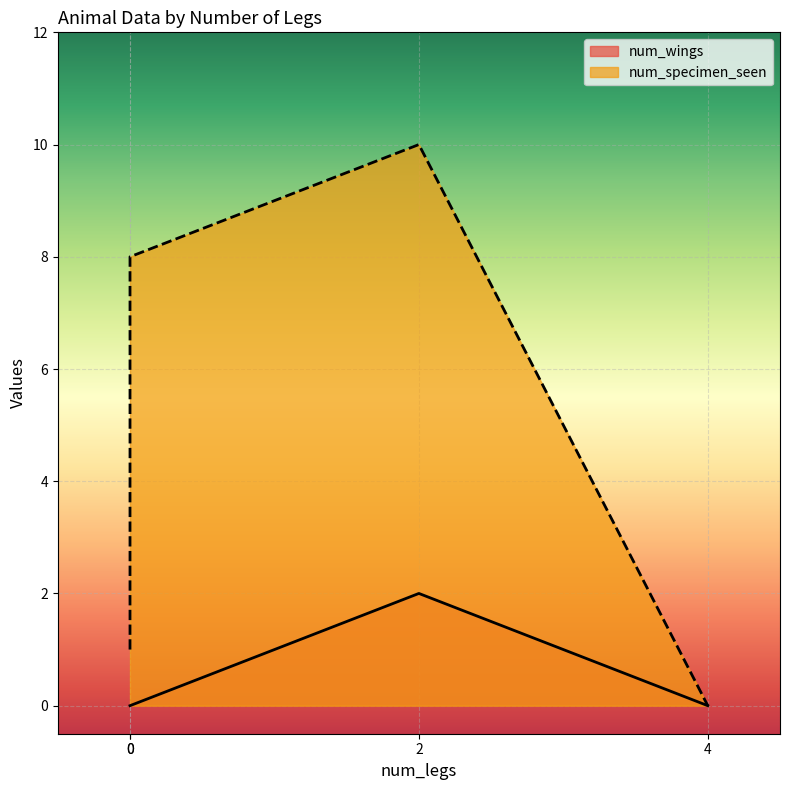

Where does the num_specimen_seen series first go above 8?

2